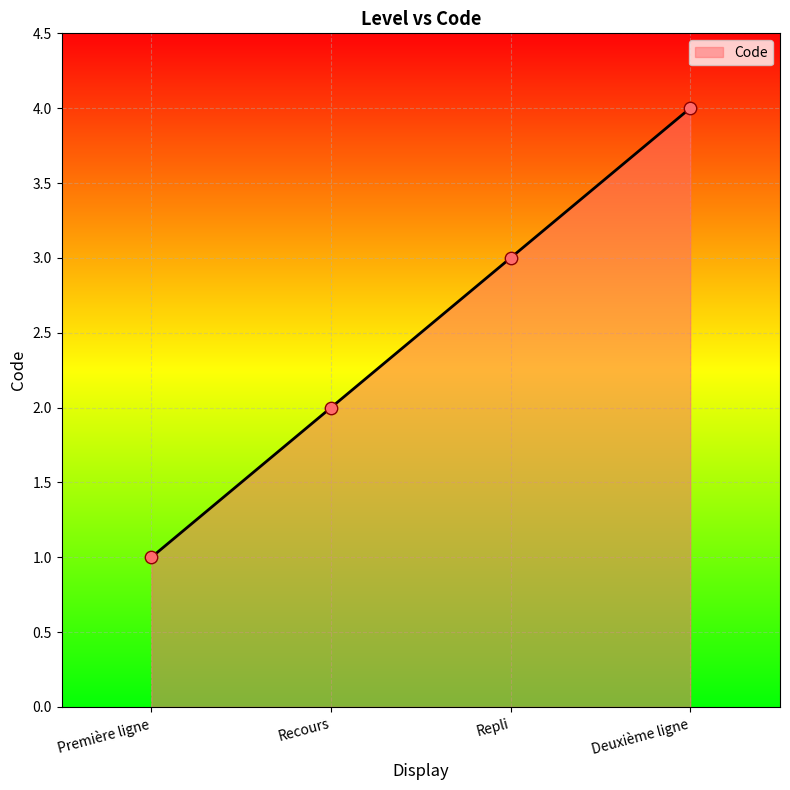

What is the ratio of the value at Première ligne to the value at Recours?

0.5